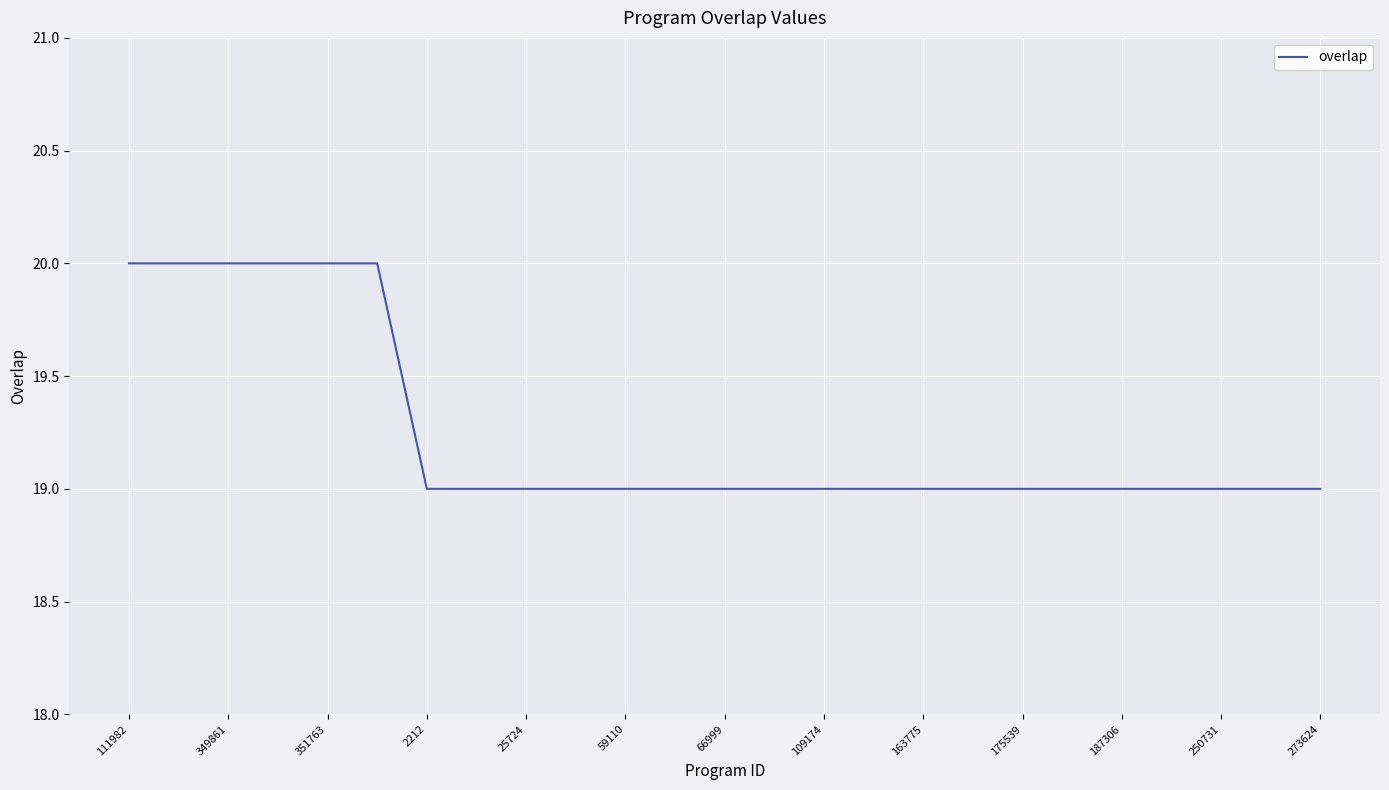

Does the chart have visible grid lines?

Yes